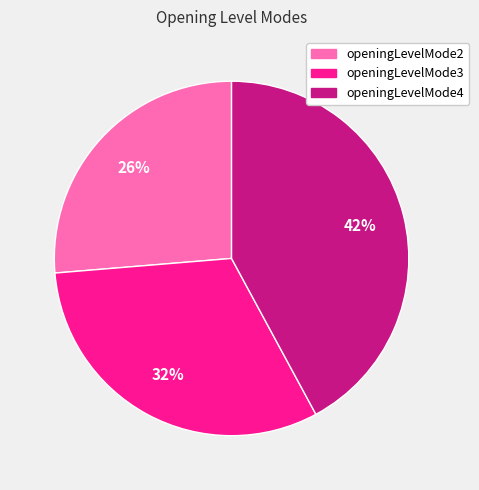

Which slice is the smallest?

openingLevelMode2